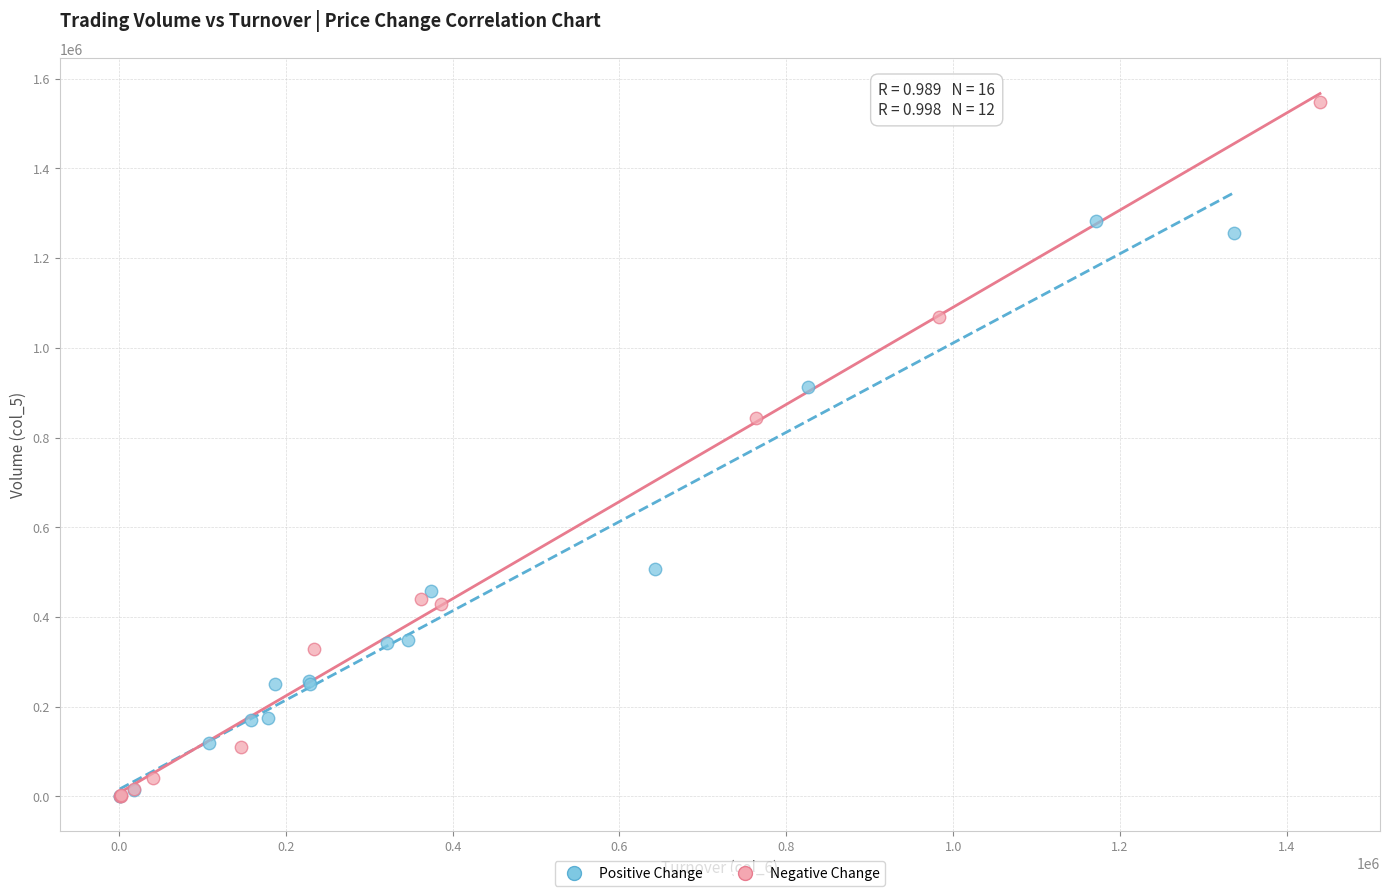

Which series has the largest Y range (max minus min)?

Negative Change